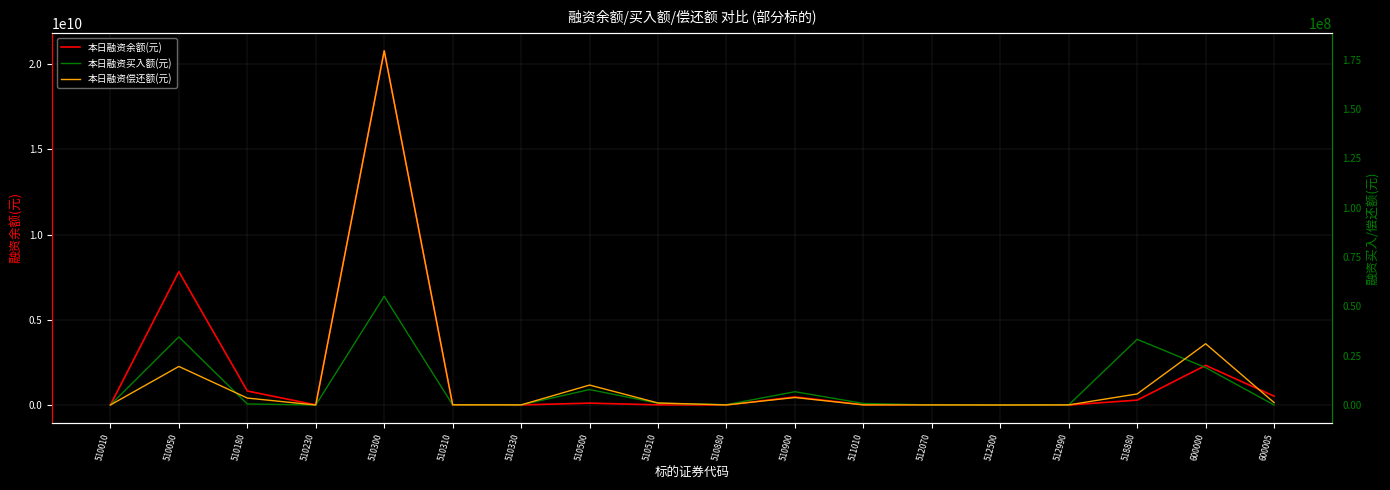

How many positive values does the 本日融资偿还额(元) series have?

16